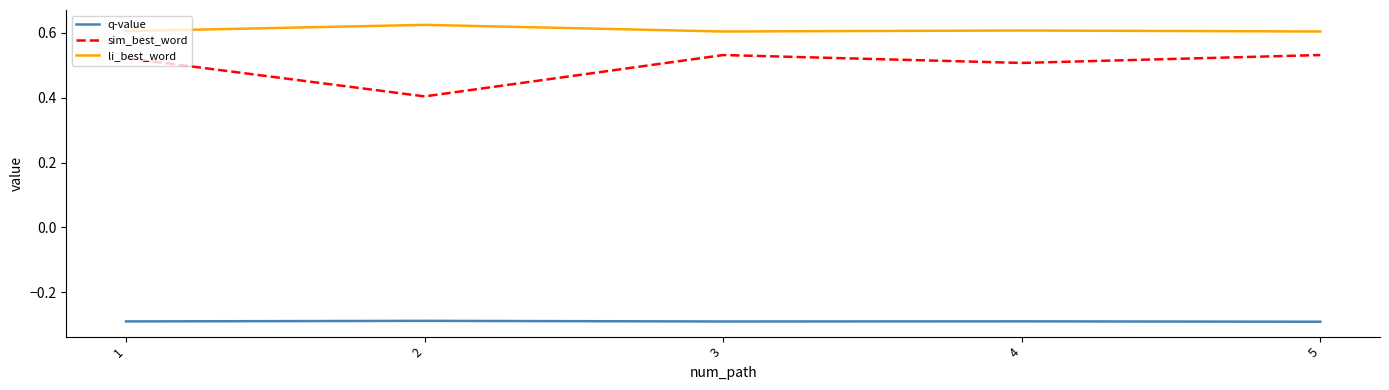

Is the value of sim_best_word at 5 greater than the value of q-value at 5?

Yes